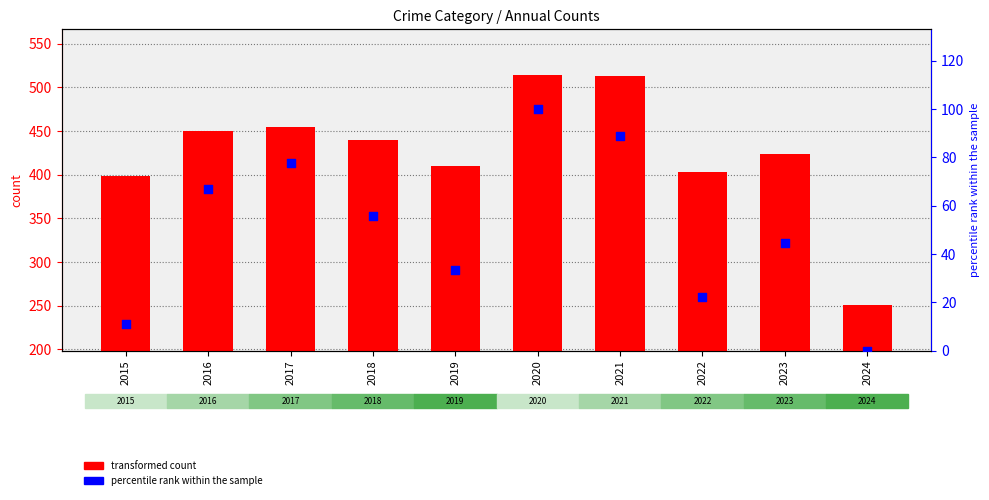

Is the value of transformed count at 2022 greater than the value of percentile rank within the sample at 2015?

Yes